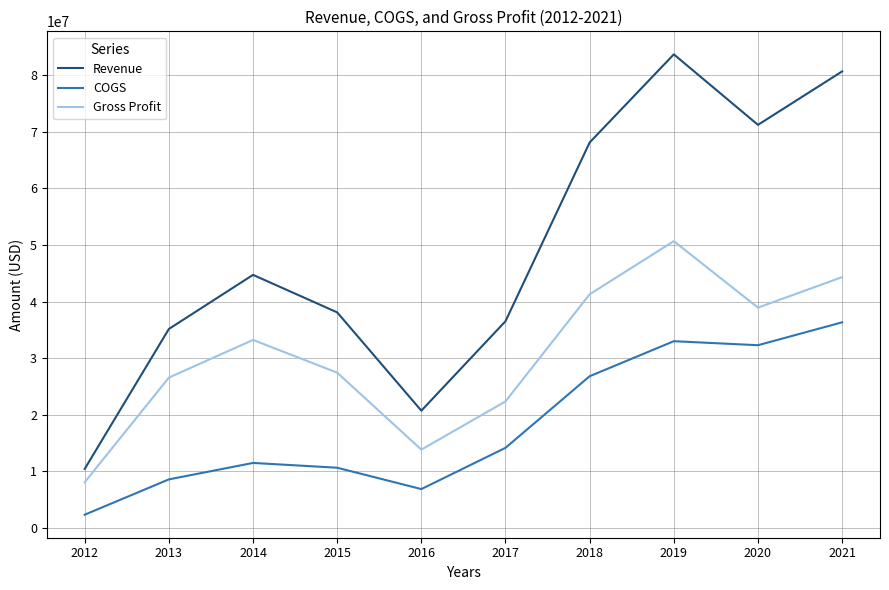

The value of Gross Profit at 2016 is 3990540. True or false?

False